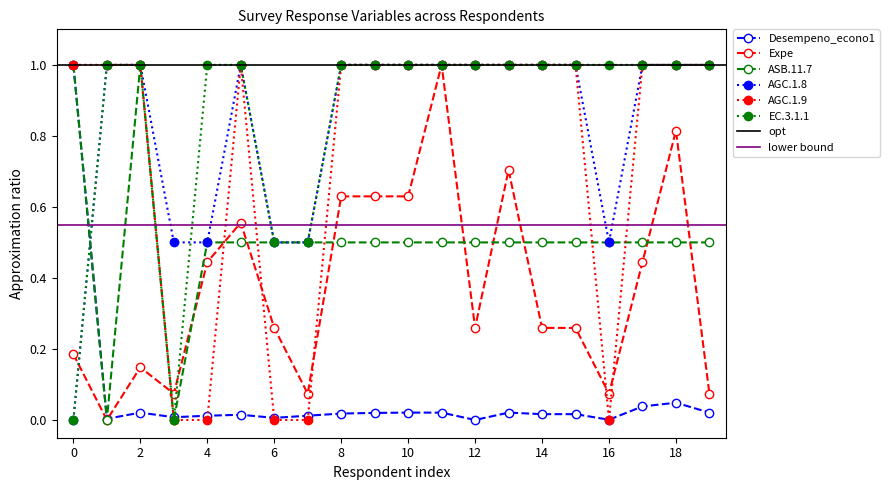

In Desempeno_econo1, how many points are lower than both neighbors (excluding endpoints)?

5